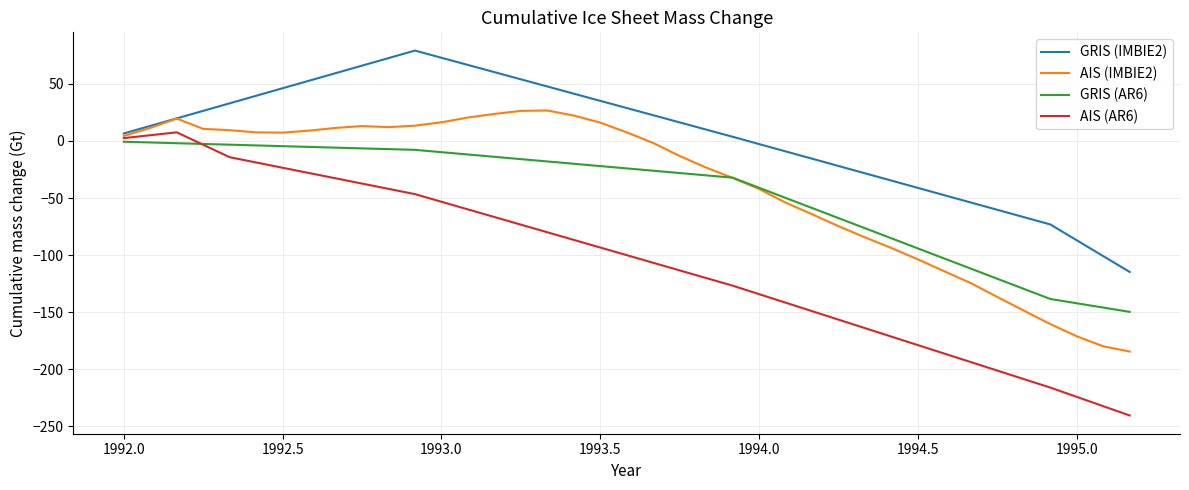

Which series has the widest spread of values?

AIS (AR6)